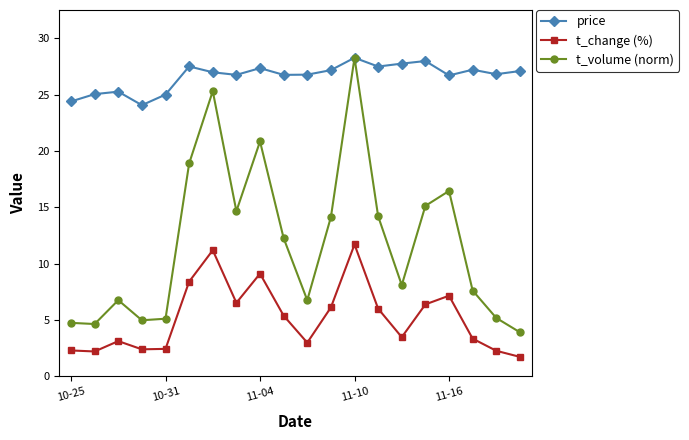

What are all the series names shown in the legend?

price, t_change (%), t_volume (norm)